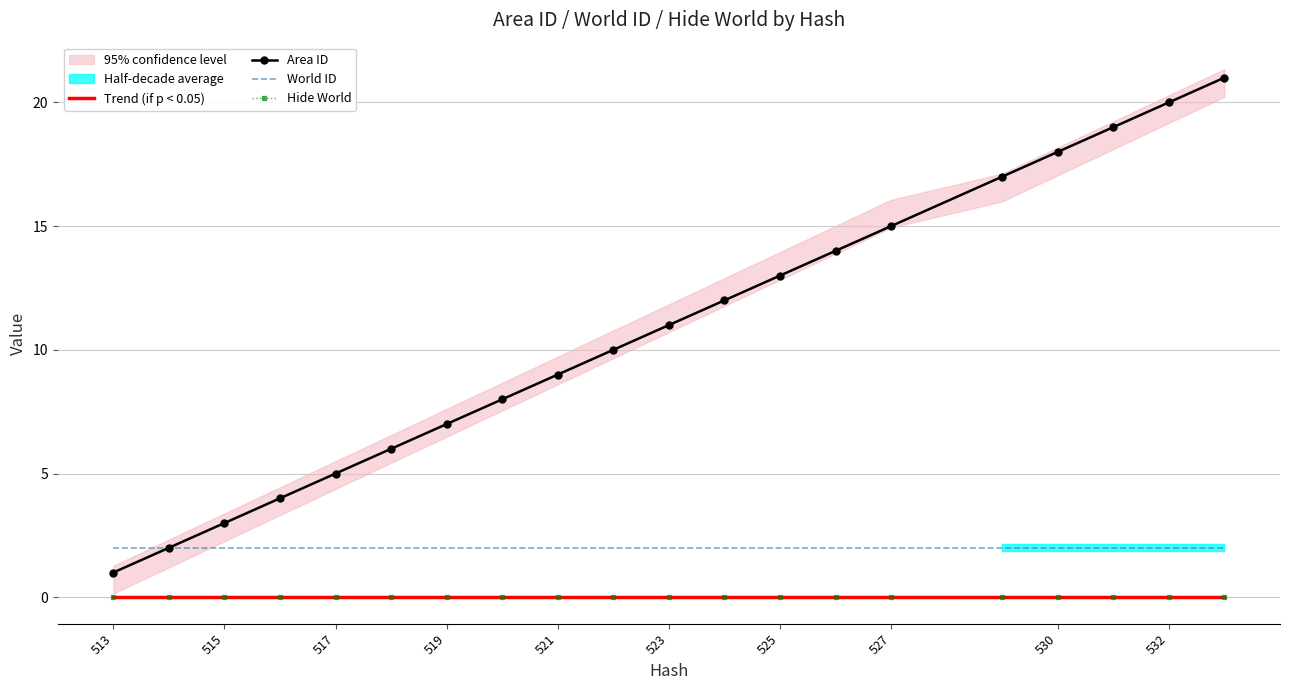

Which category has the lowest value across all series?

513